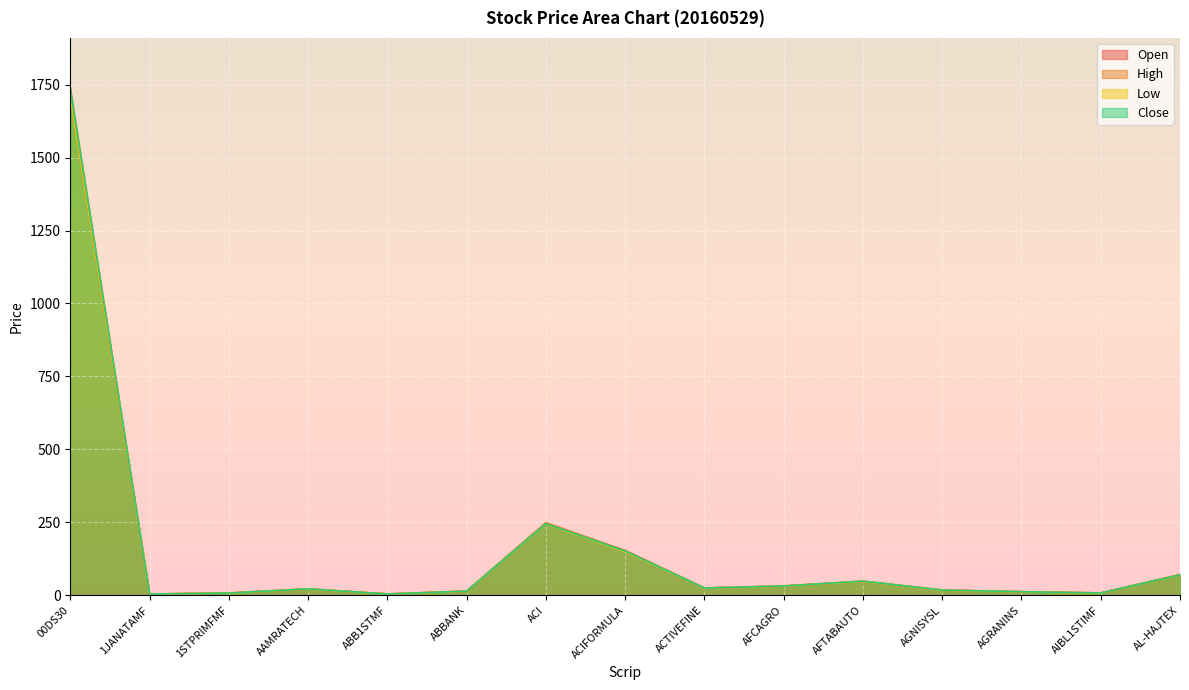

Rank the series by their average value, from lowest to highest.

Low, Open, Close, High